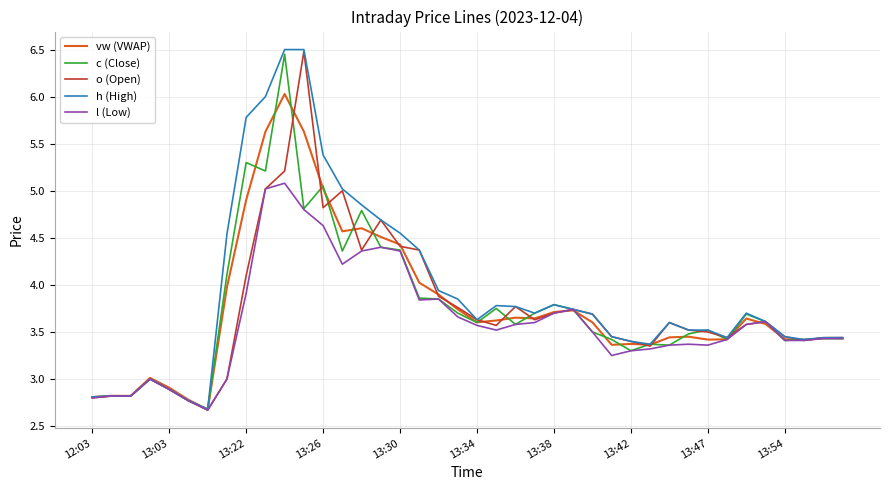

Which series has the largest total across all categories?

h (High)